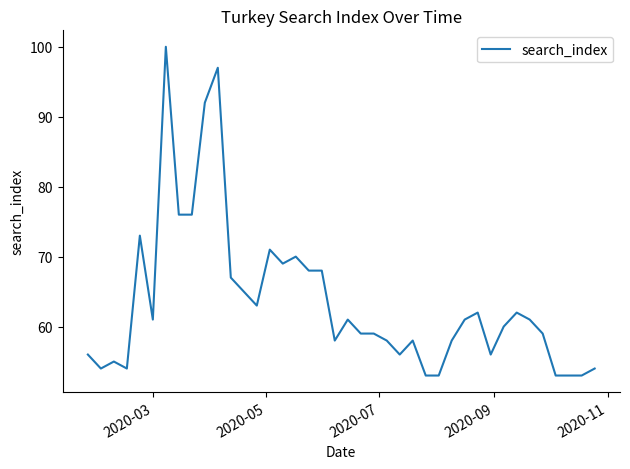

What is the minimum value shown in the chart?

53